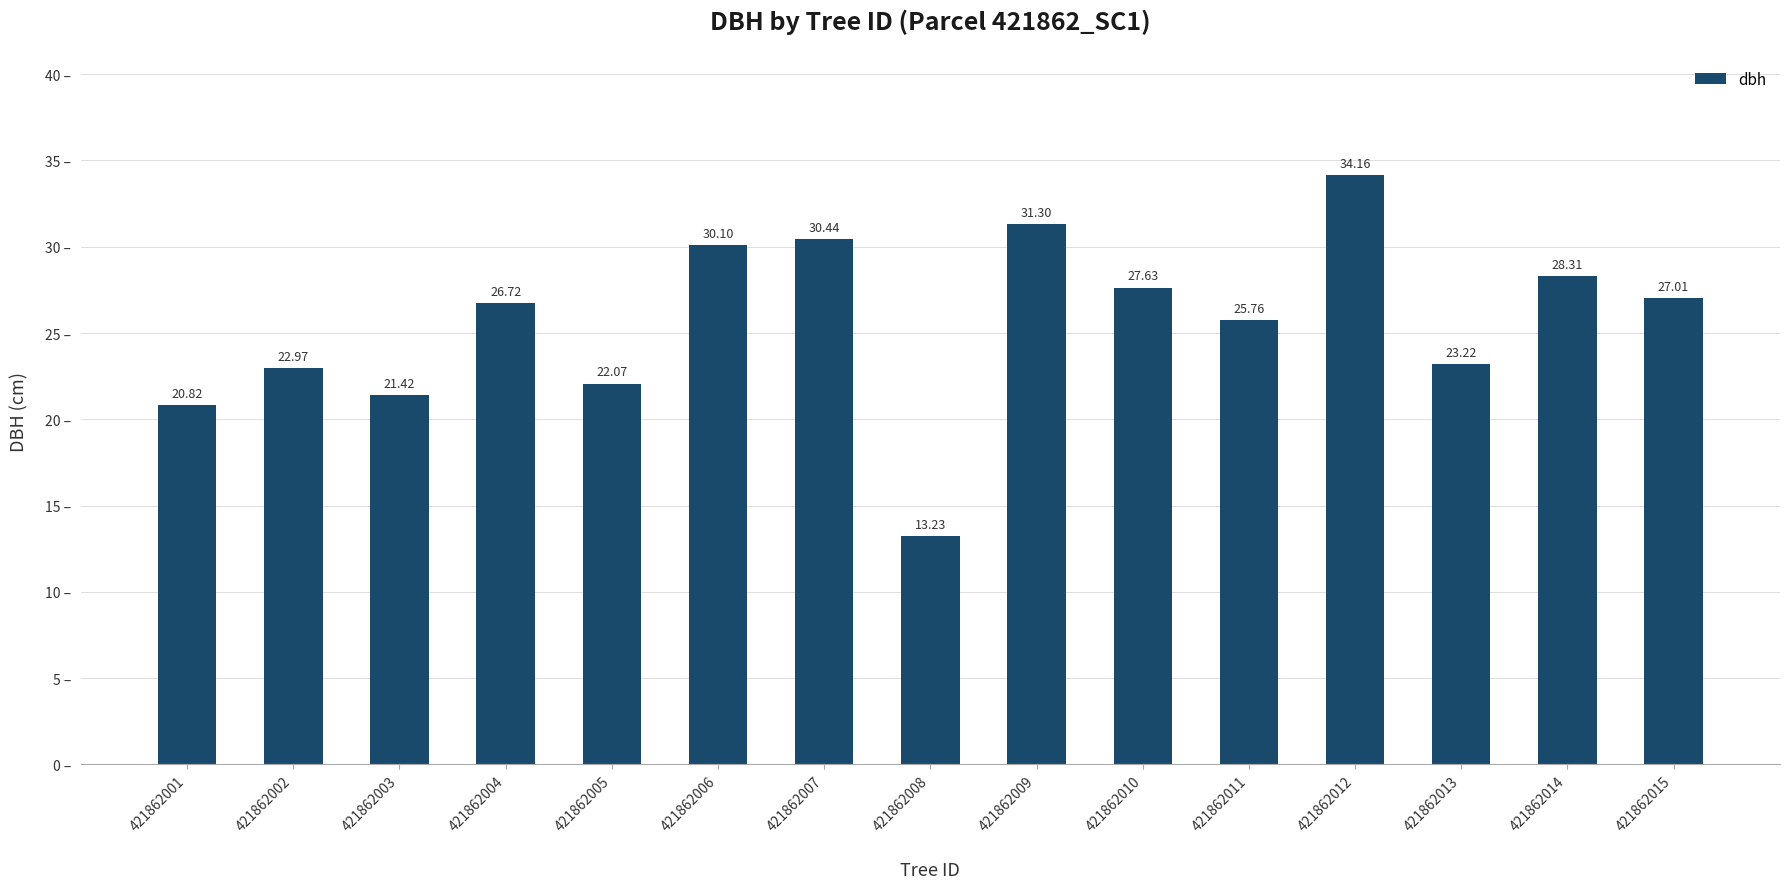

At which label does the data first exceed 26?

421862004